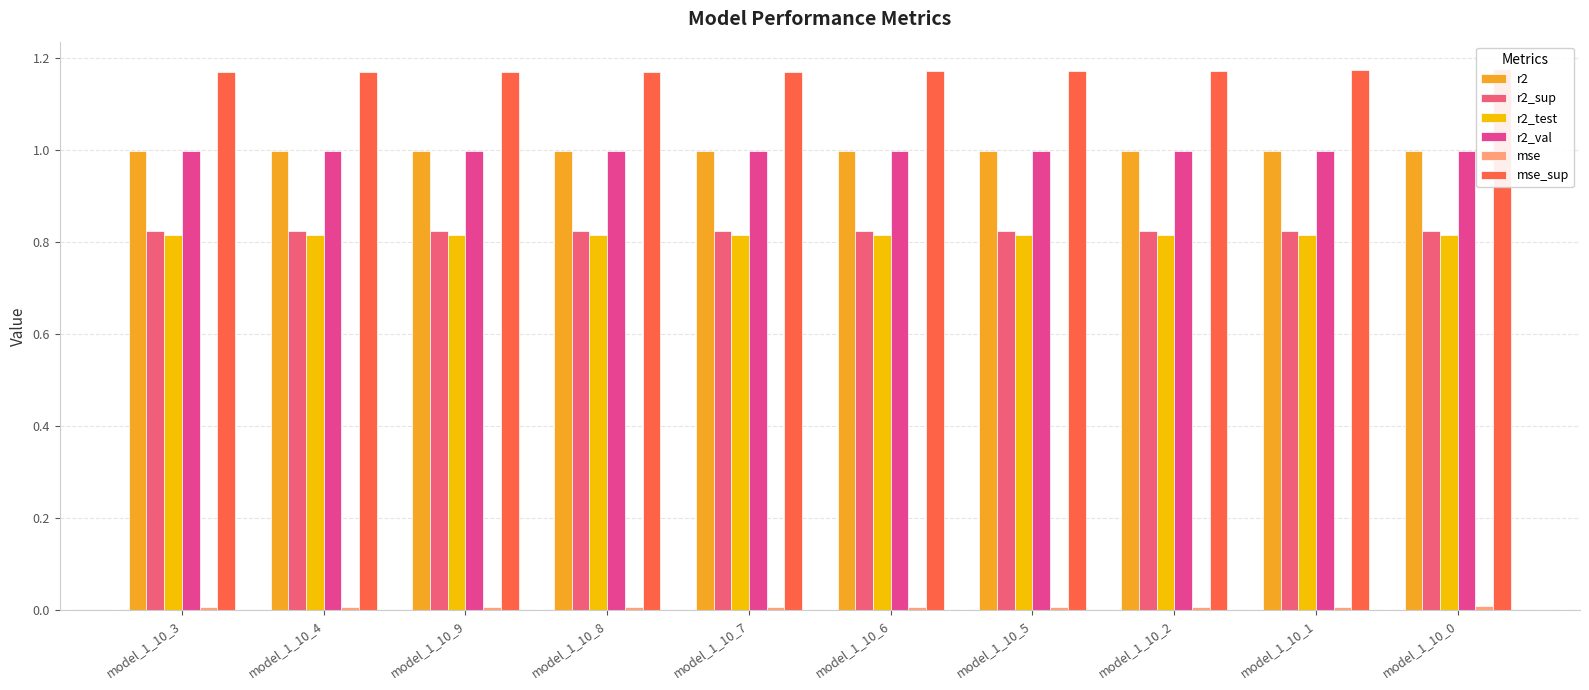

What is the total value across all series at model_1_10_4?

4.8